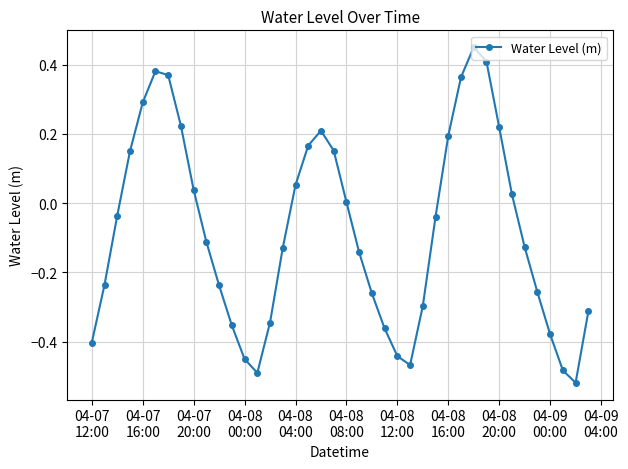

How many points are lower than both their immediate neighbors (excluding endpoints)?

3